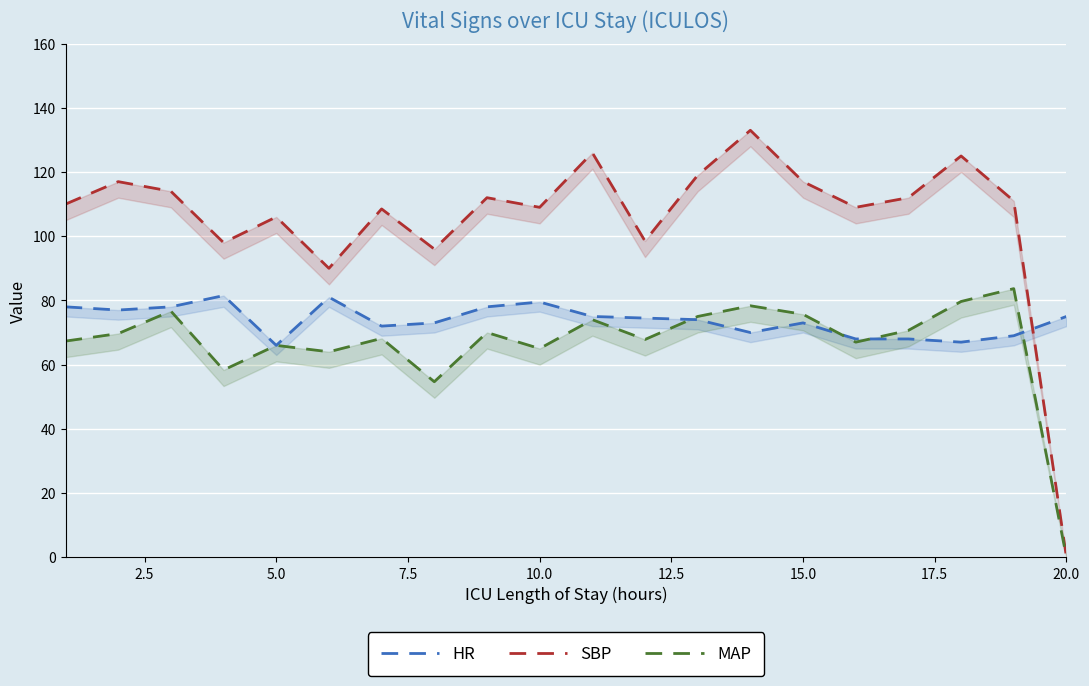

List the series in order of their overall mean, highest first.

SBP, HR, MAP